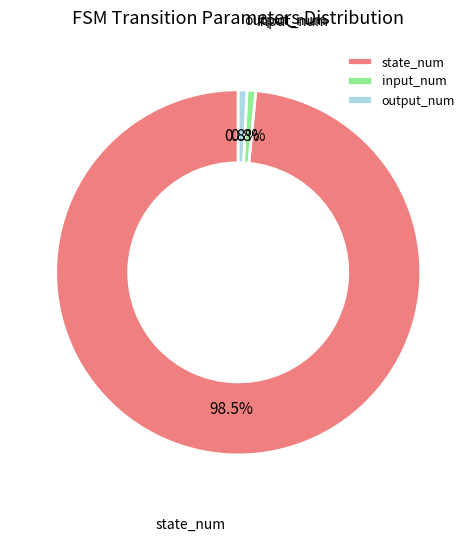

Which category has the biggest portion of the pie?

state_num